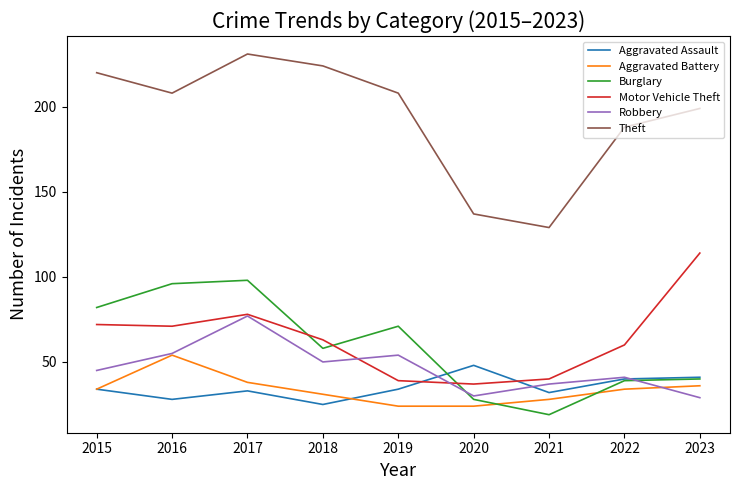

Does the chart display data point markers on the line(s)?

No